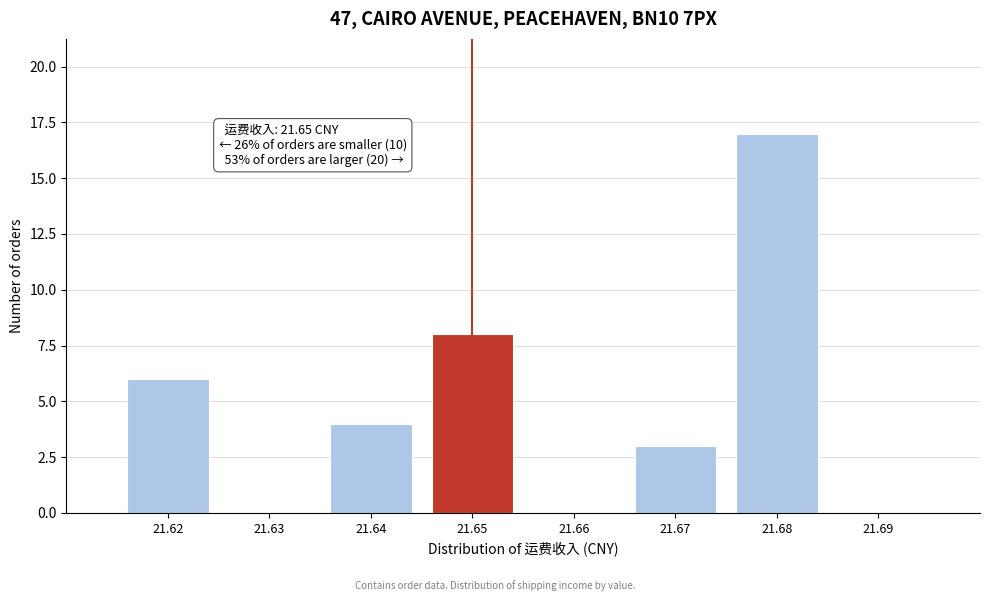

Over which range of the x-axis is the bar tallest?

21.675 to 21.685